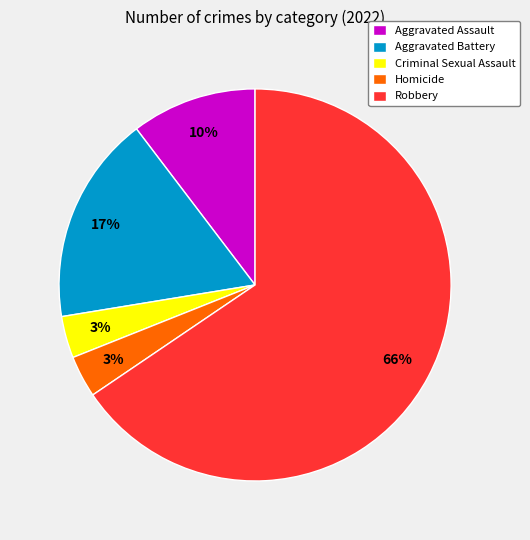

To the nearest percent, what is the average slice percentage?

20%